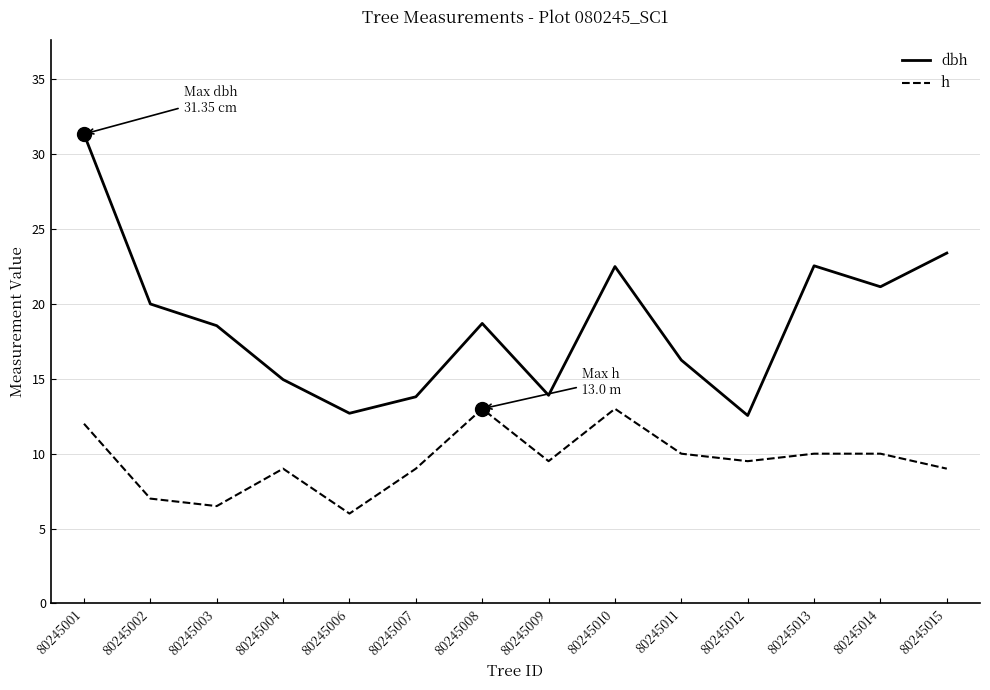

At 80245004, list the series in order from smallest to largest.

h, dbh